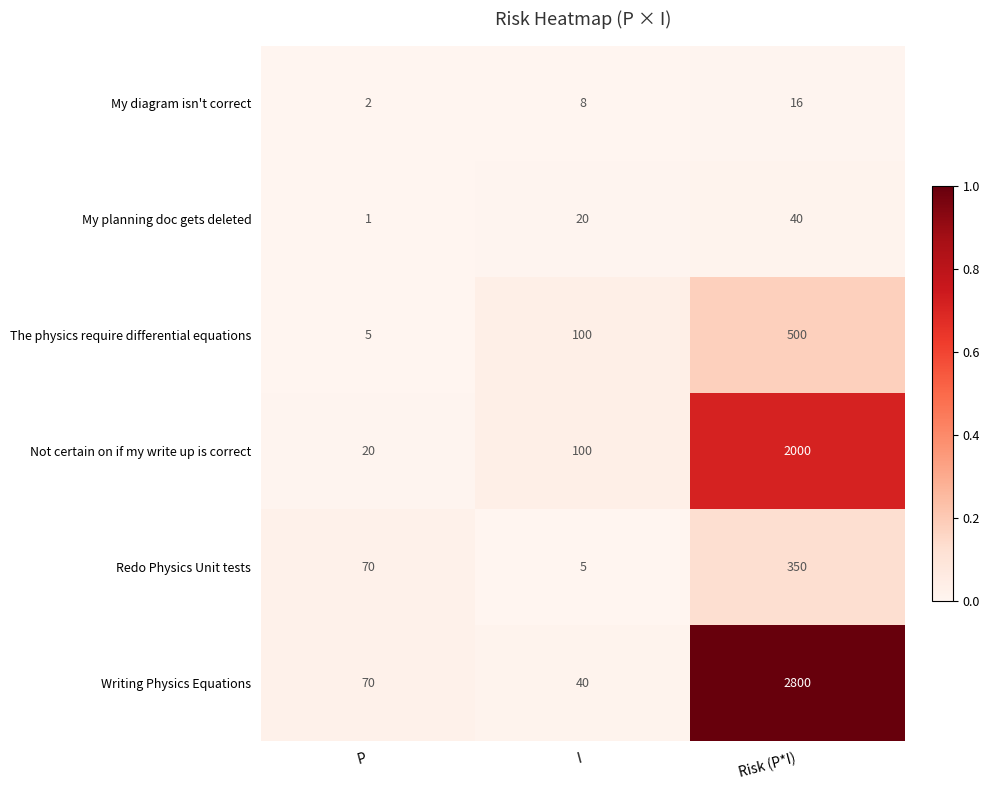

What is the highest value of the Writing Physics Equations series?

2800